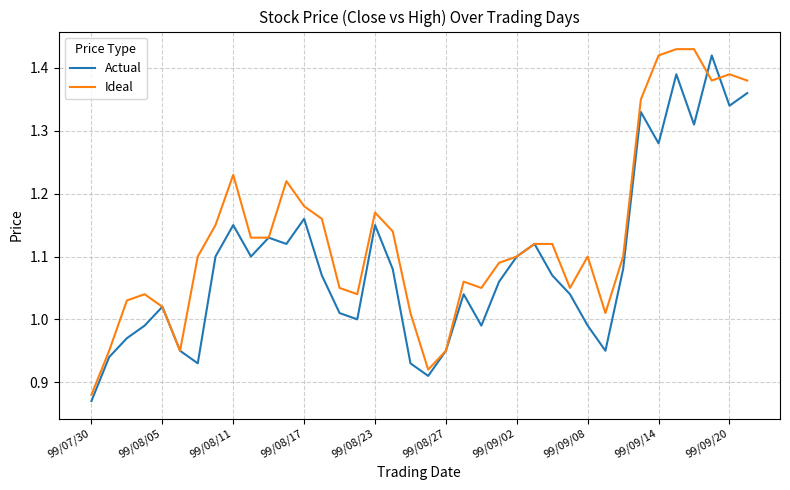

Which series has the largest total across all categories?

Ideal